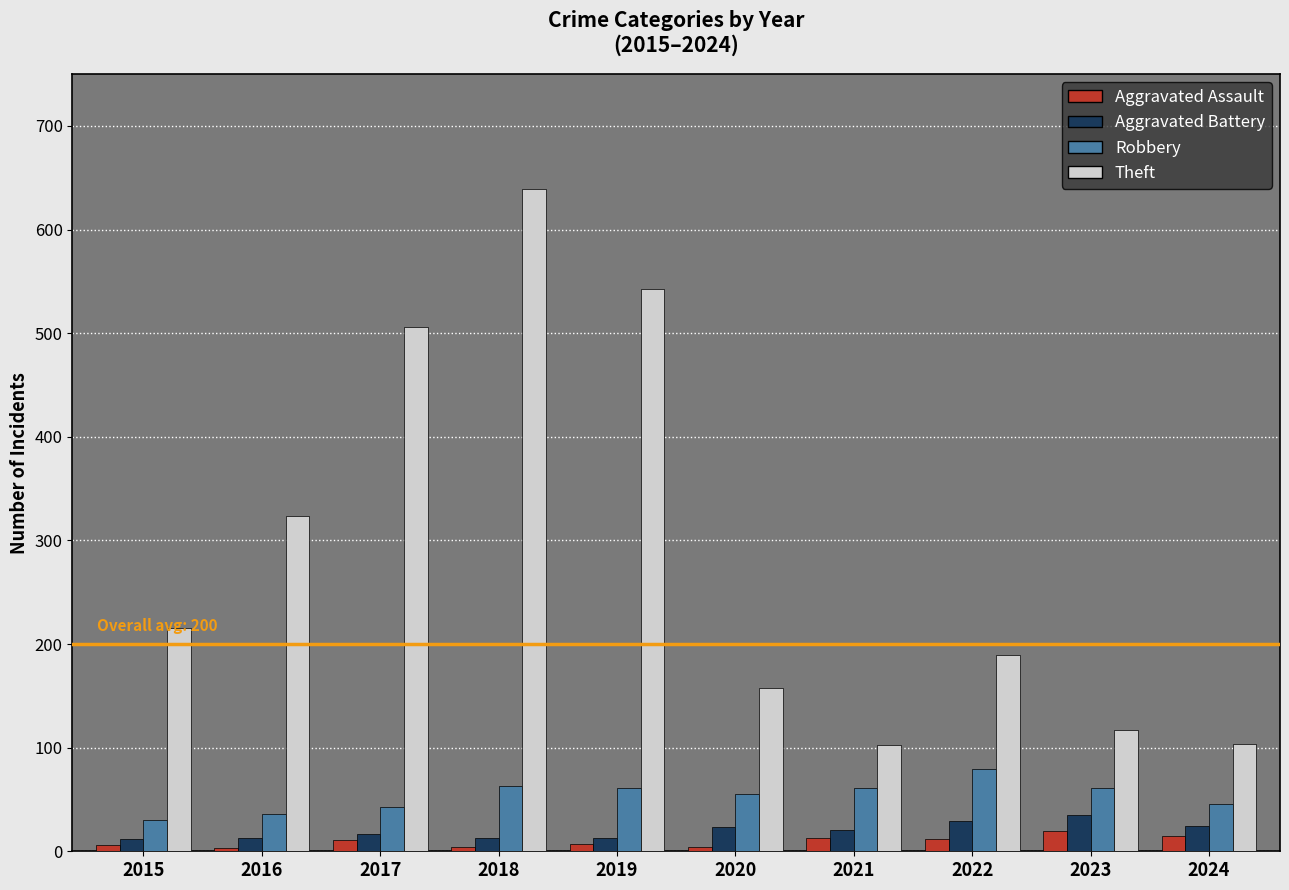

Which label corresponds to the largest value in the chart?

2018